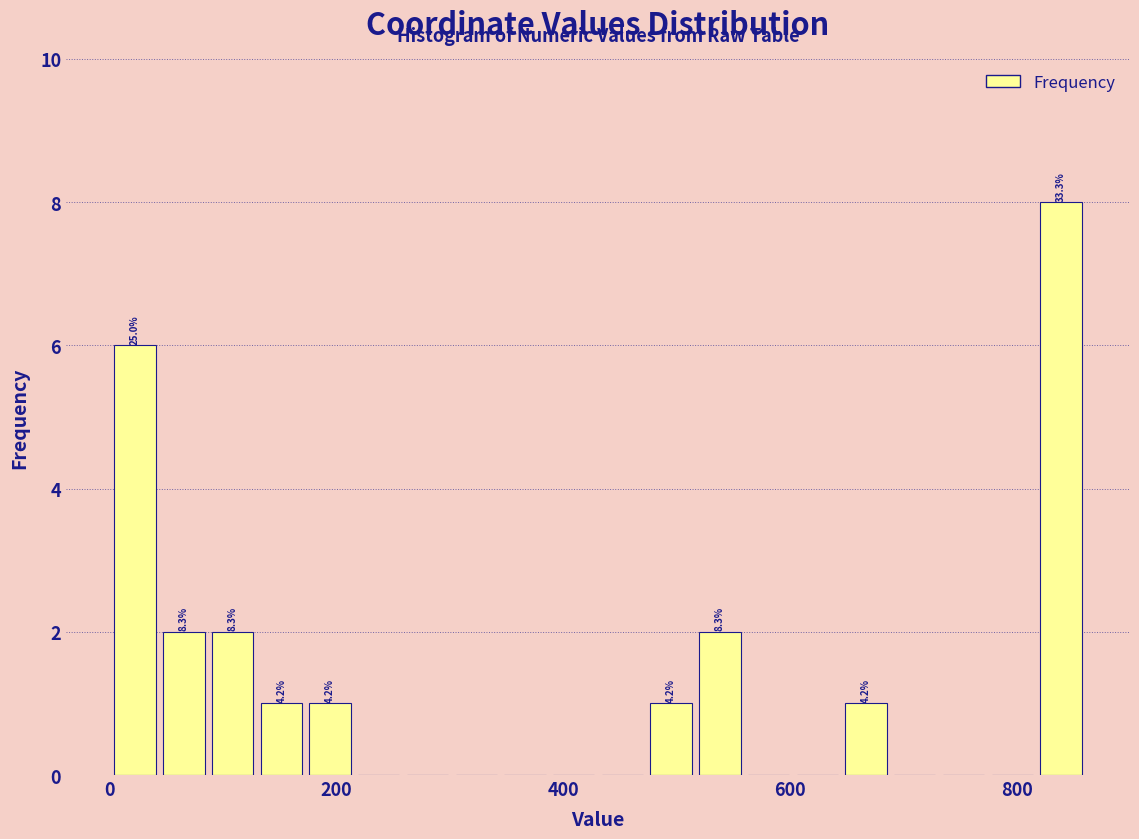

Around what value on the x-axis is the tallest bar? Give the approximate position of its centre, as read against the axis.

840